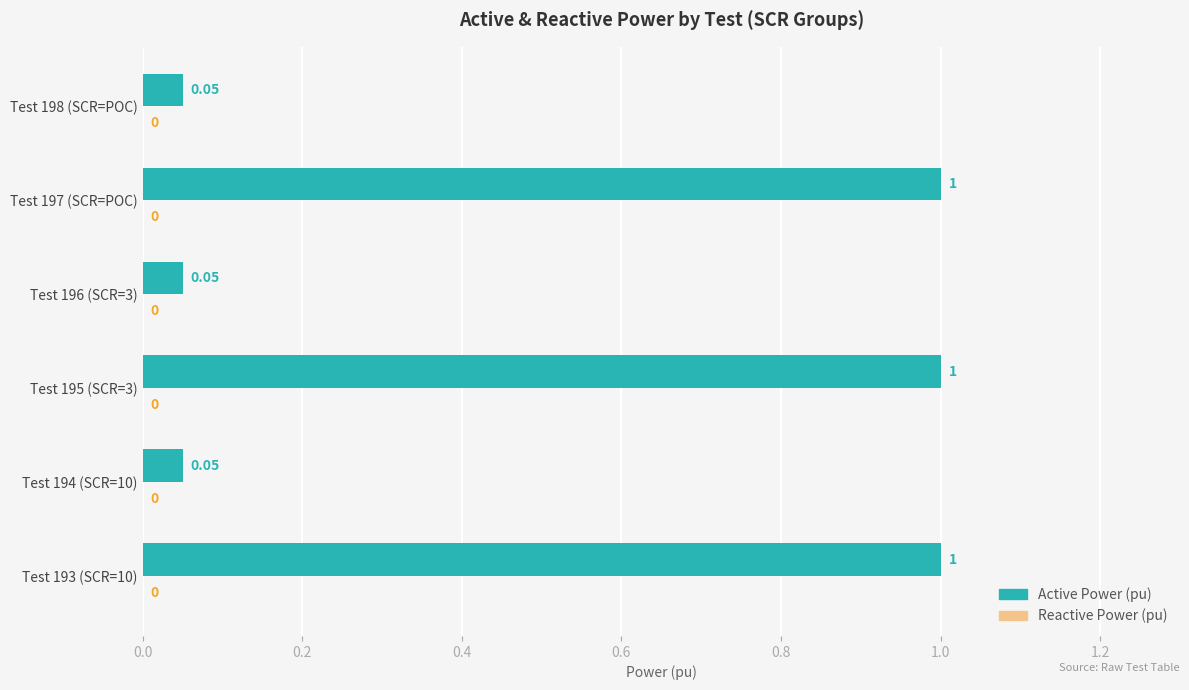

Between Test 196 (SCR=3) and Test 195 (SCR=3), which is larger?

Test 195 (SCR=3)